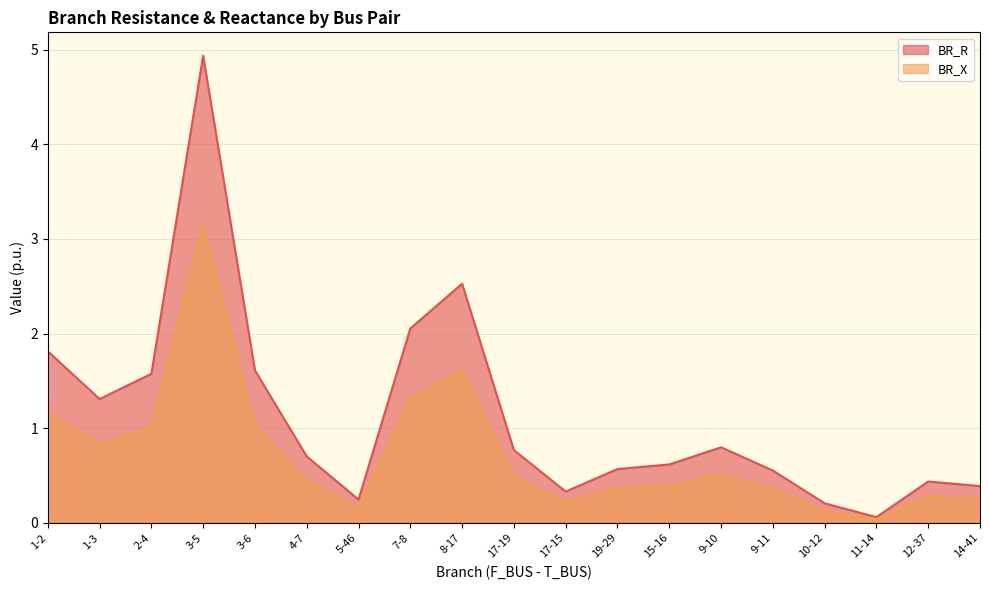

What is the difference between the highest and lowest values at 3-5?

1.8